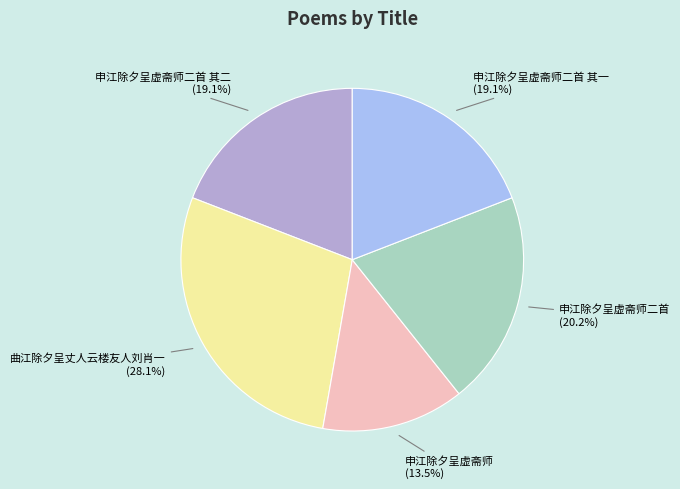

Which slice is the smallest?

申江除夕呈虚斋师